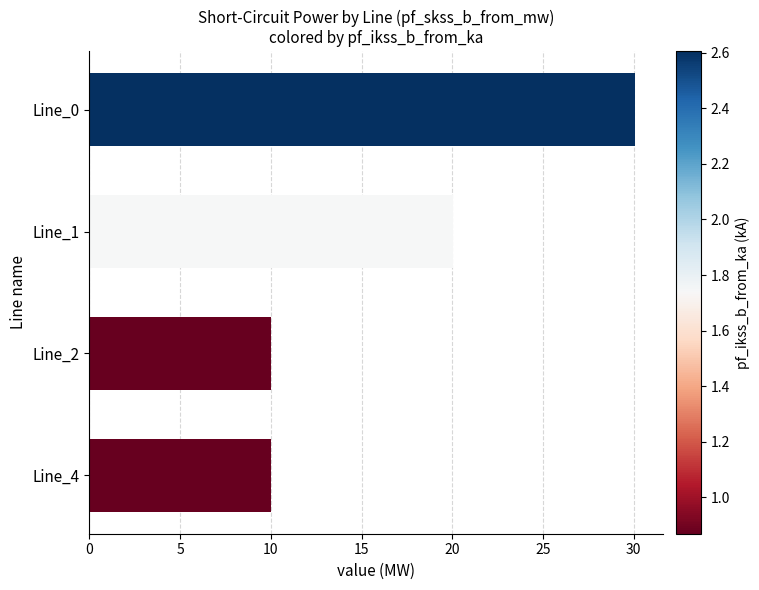

The chart shows a value of 16.0 at Line_0. True or false?

False